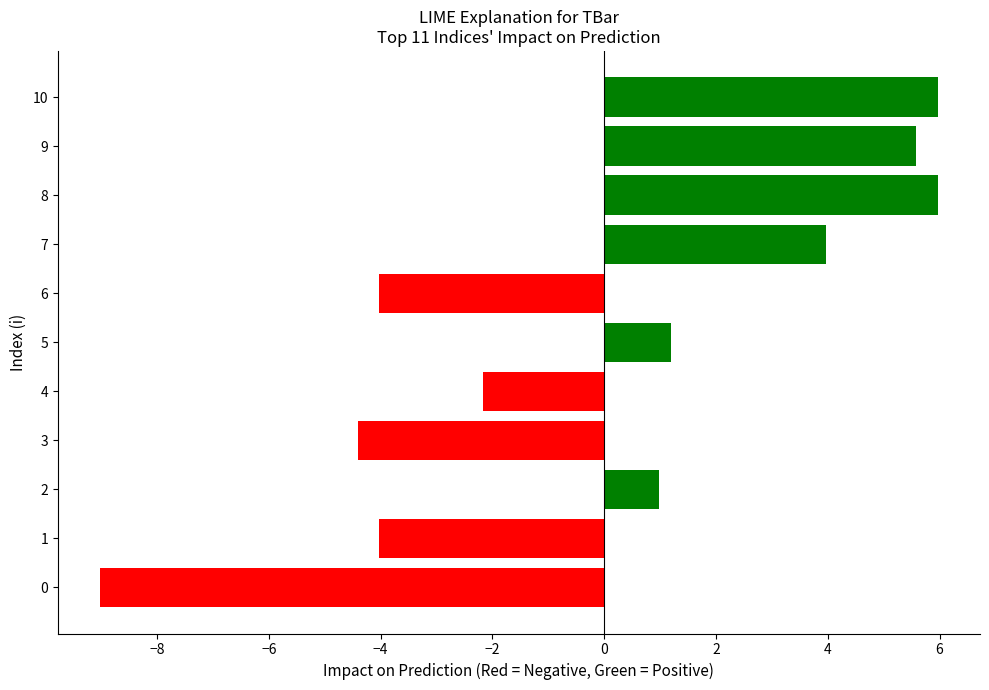

What is the difference between the maximum and minimum values?

15.0